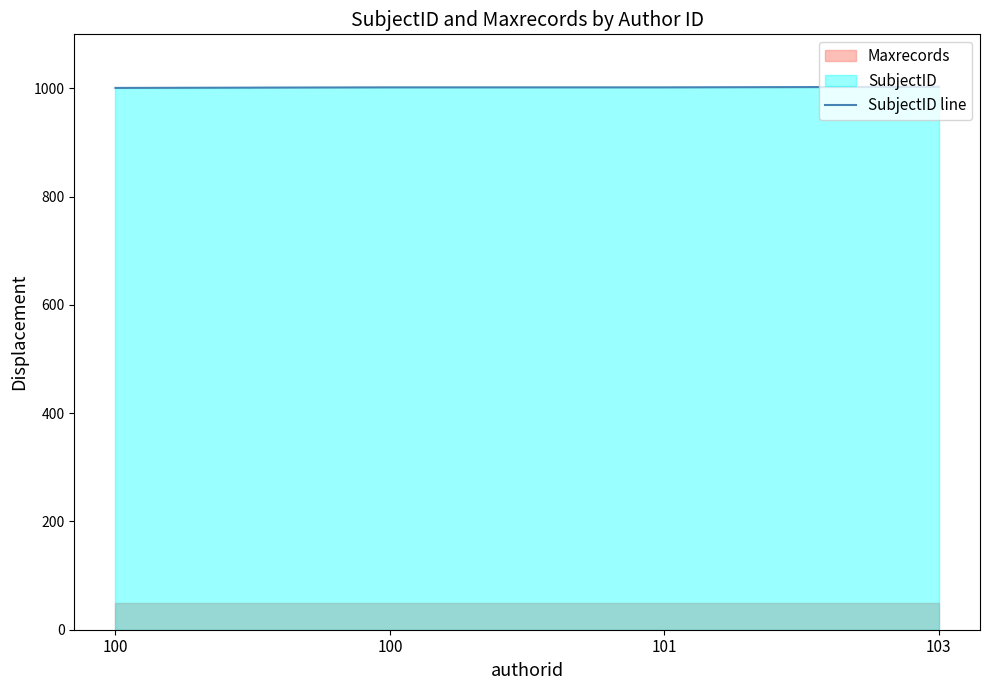

Approximately how many times larger is the value at 100 compared to 101?

1.0